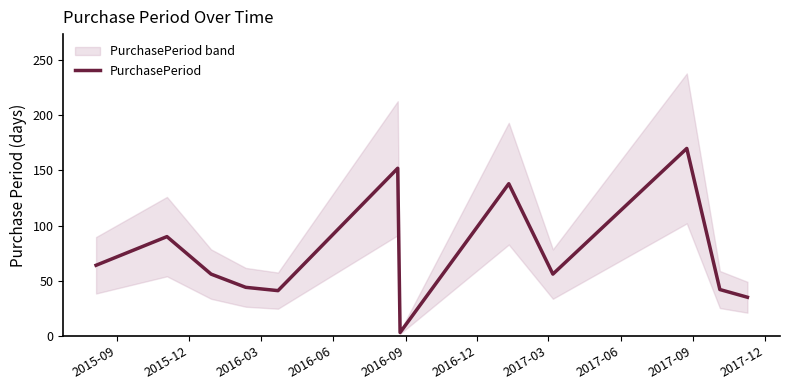

Reading left to right, extract all data points from this chart.

64	90	56	44	41	152	3	138	56	170	42	35